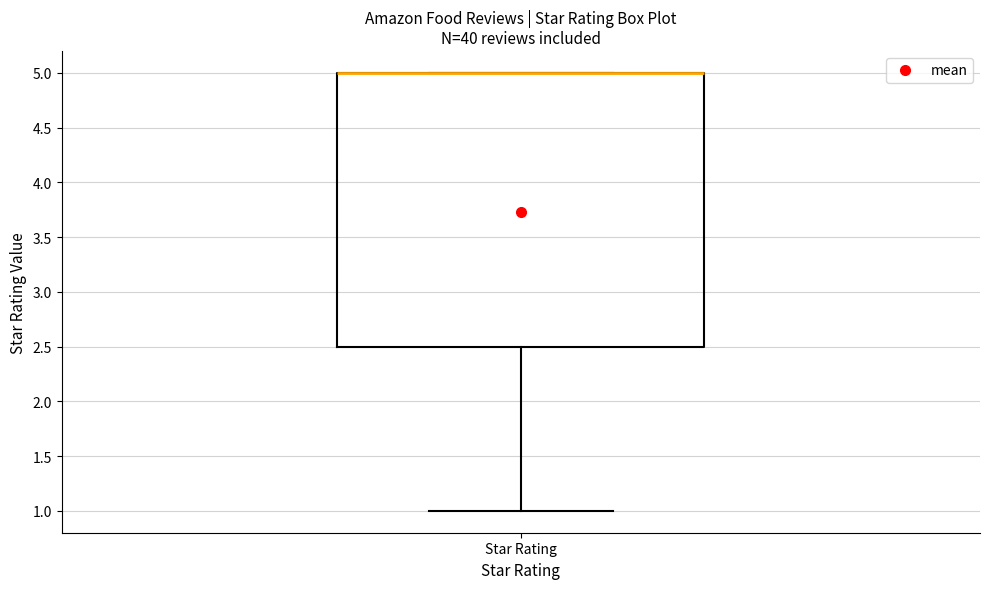

Where is the upper edge of the box for Star Rating on the y-axis? The values are not printed on the chart, so give them approximately, as read against the axis.

5.0